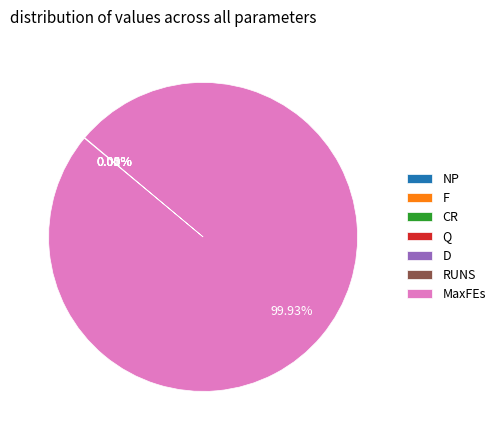

Is there a majority slice in this chart?

Yes